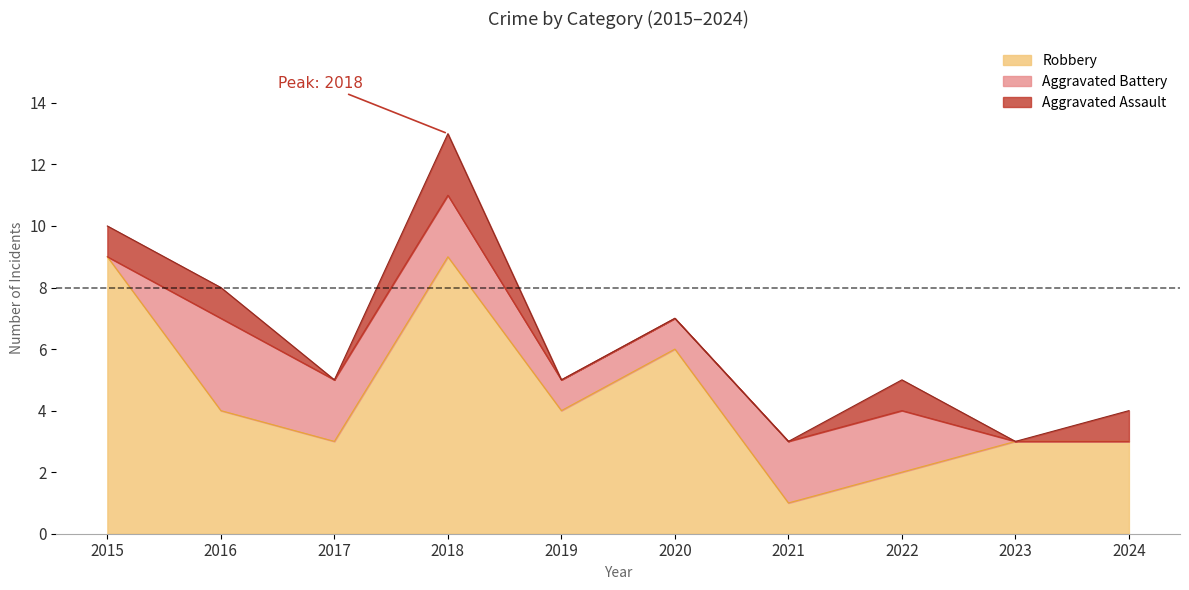

What is the value of the Robbery point at the 4th from the left?

9